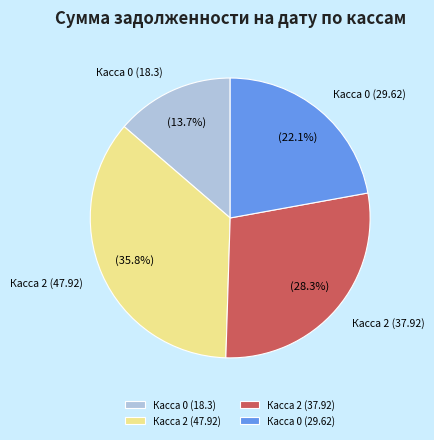

Which has a higher value, Касса 2 (37.92) or Касса 0 (18.3)?

Касса 2 (37.92)